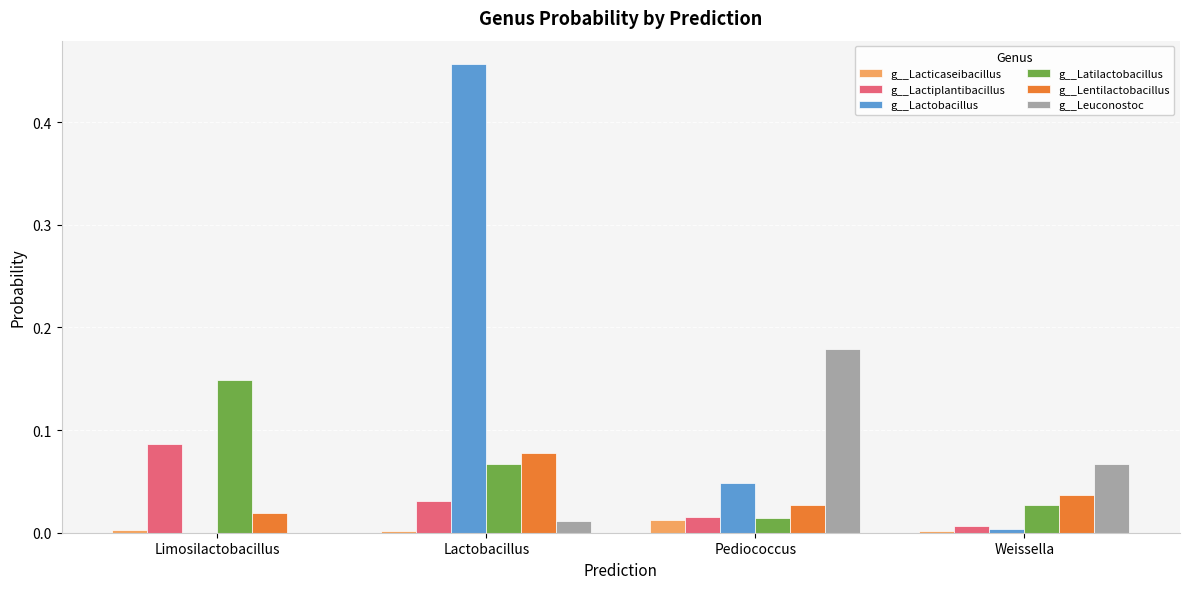

Which series changed the most between Limosilactobacillus and Pediococcus?

g__Leuconostoc